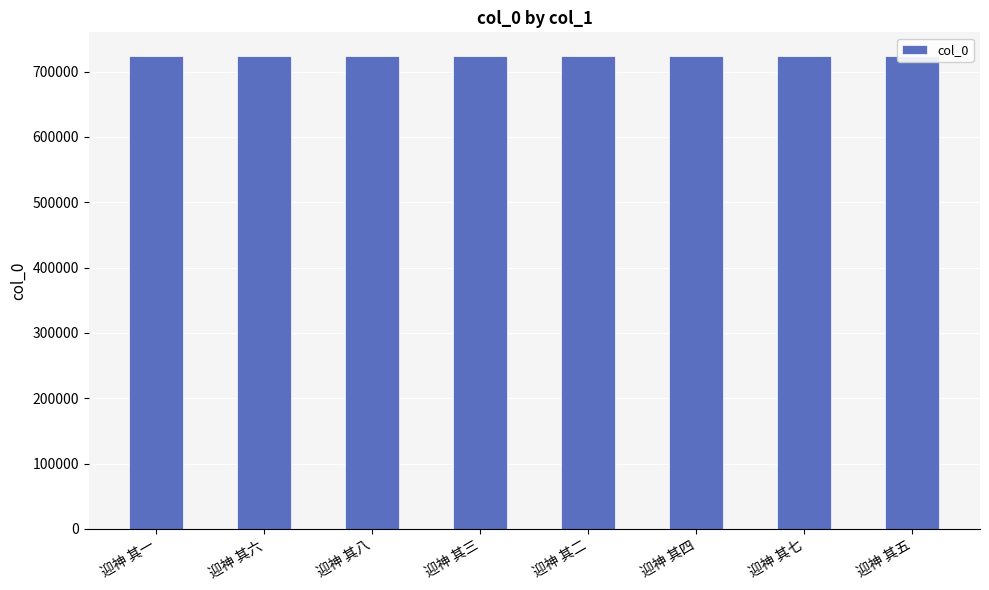

Read the value at 迎神 其一.

724006